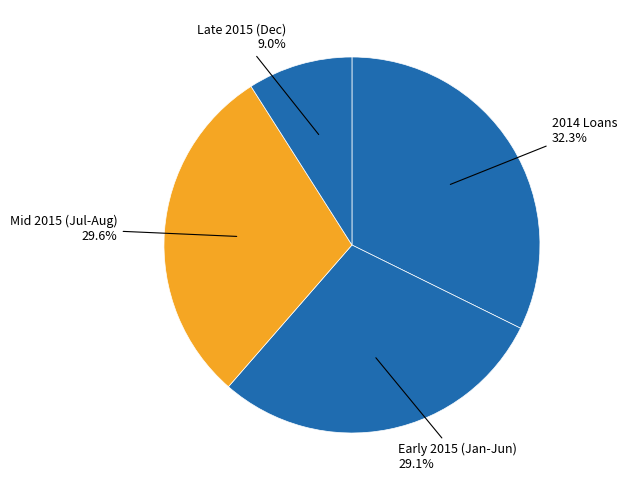

How many segments does this pie chart have?

4